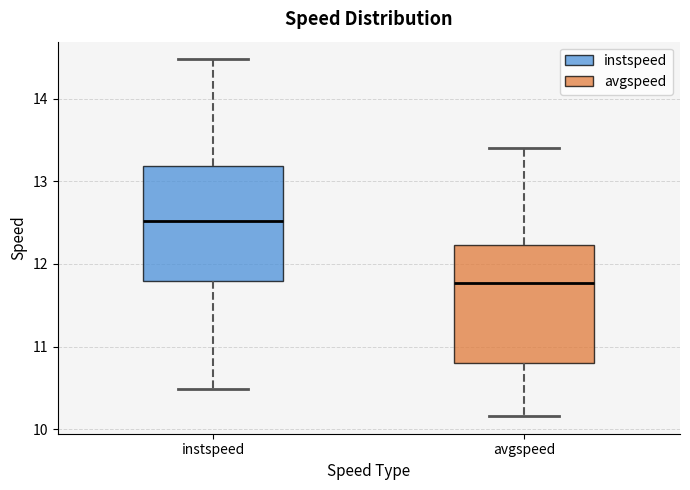

Which box's median line is the highest?

instspeed